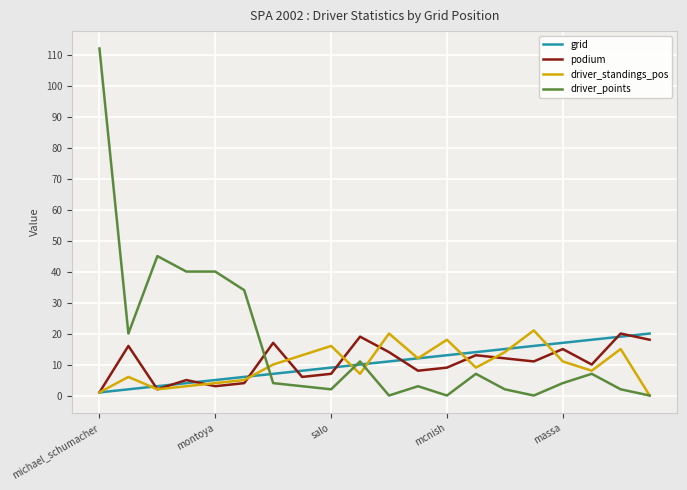

What is the maximum value for grid?

20